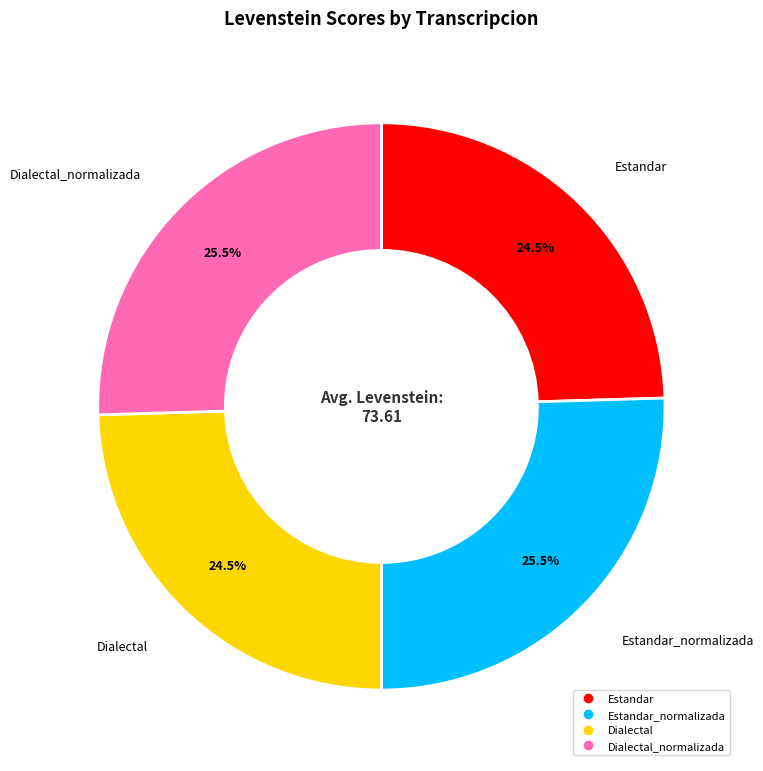

Is there any slice that represents more than half of the pie?

No